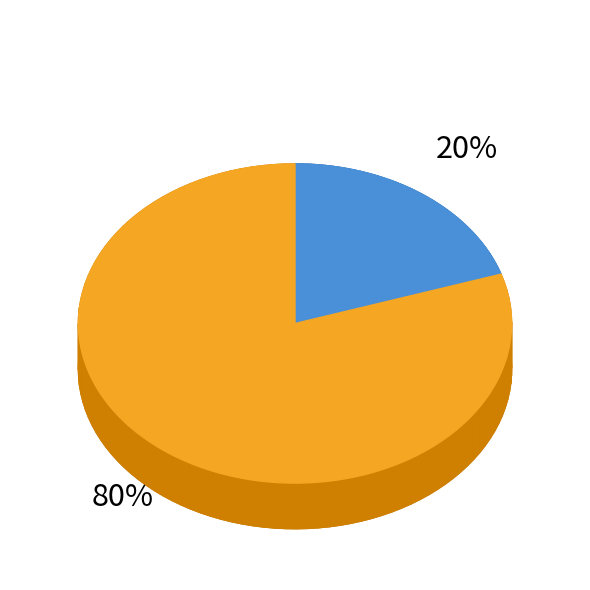

Is there any slice that represents more than half of the pie?

Yes